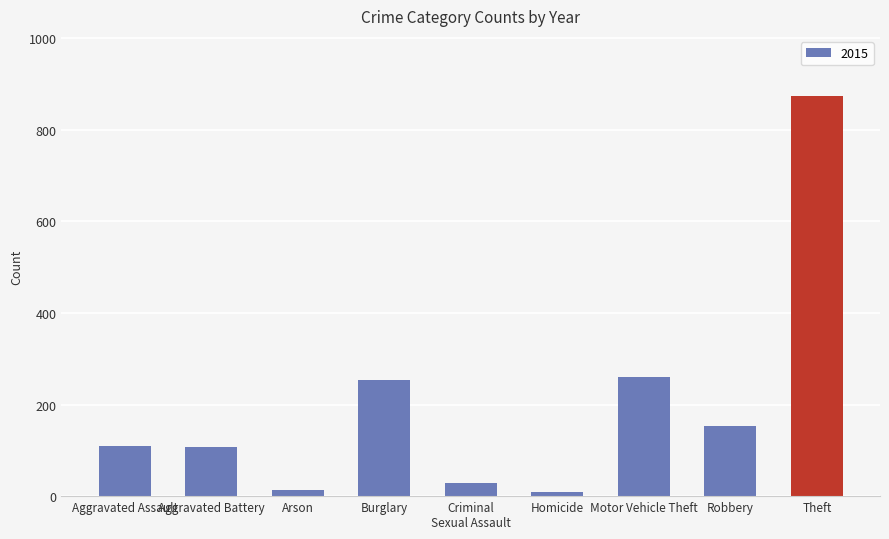

What is the change in value from Aggravated Assault to Robbery?

+44